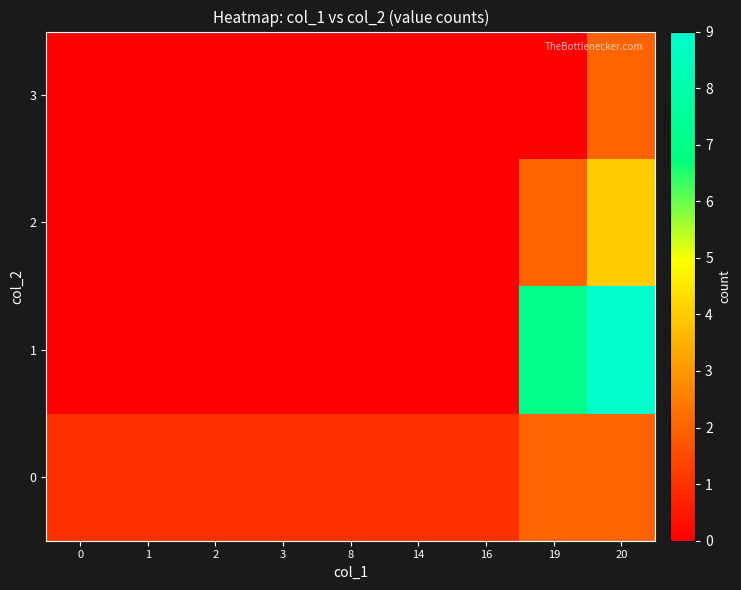

At which category is the sum across all series the highest?

20